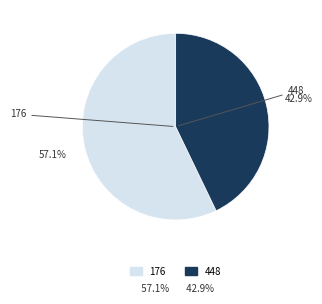

Does any single category account for the majority?

Yes